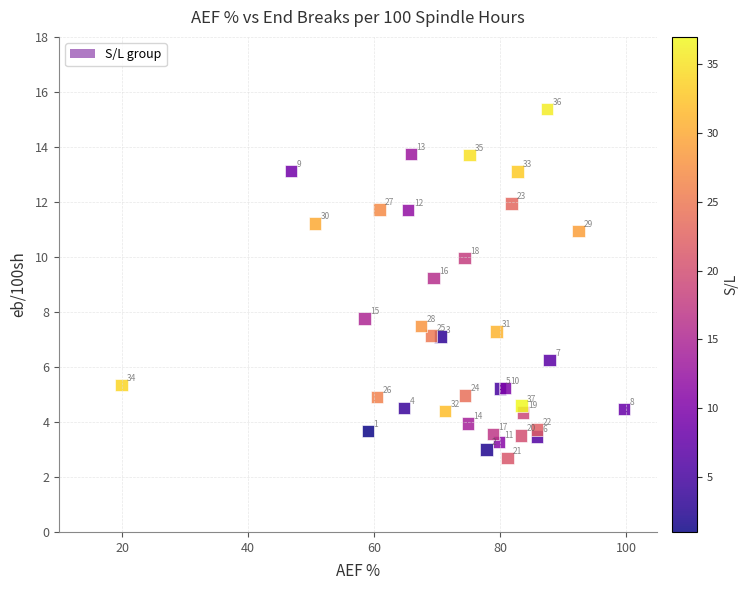

What Y value in the scatter plot is closest to 9?

9.2